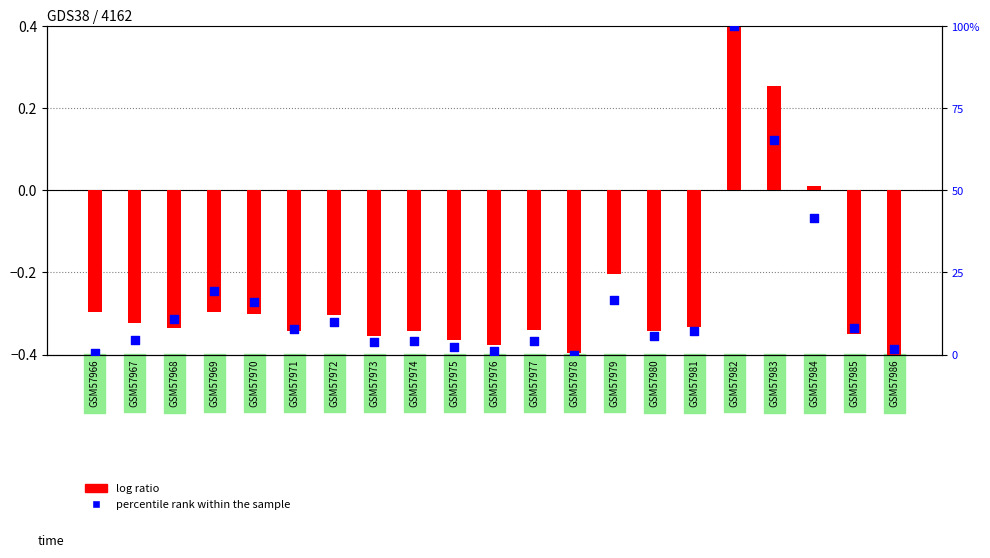

Which series has the widest spread of Y values?

percentile rank within the sample